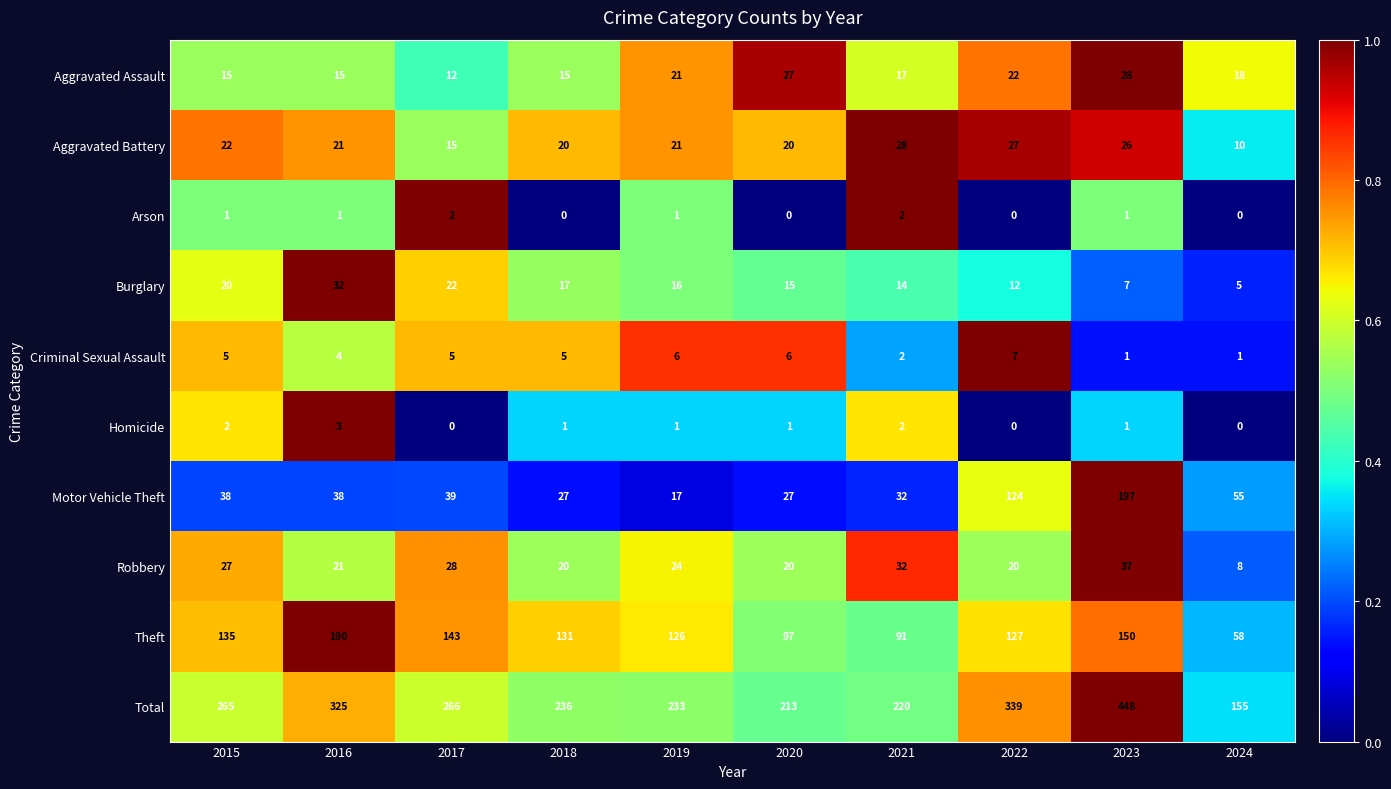

Which series has the widest spread of values?

Total